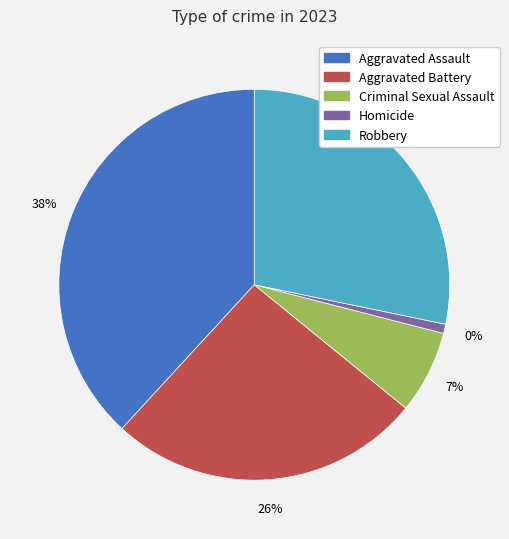

True or false: Aggravated Battery accounts for 17% of the total.

False